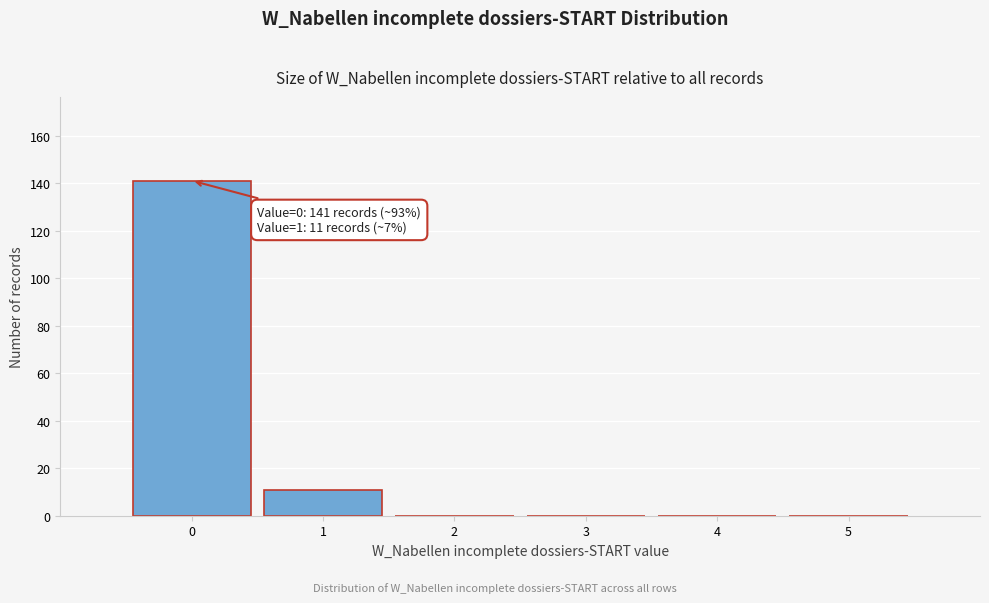

Which range on the x-axis has the tallest bar?

-0.5 to 0.5